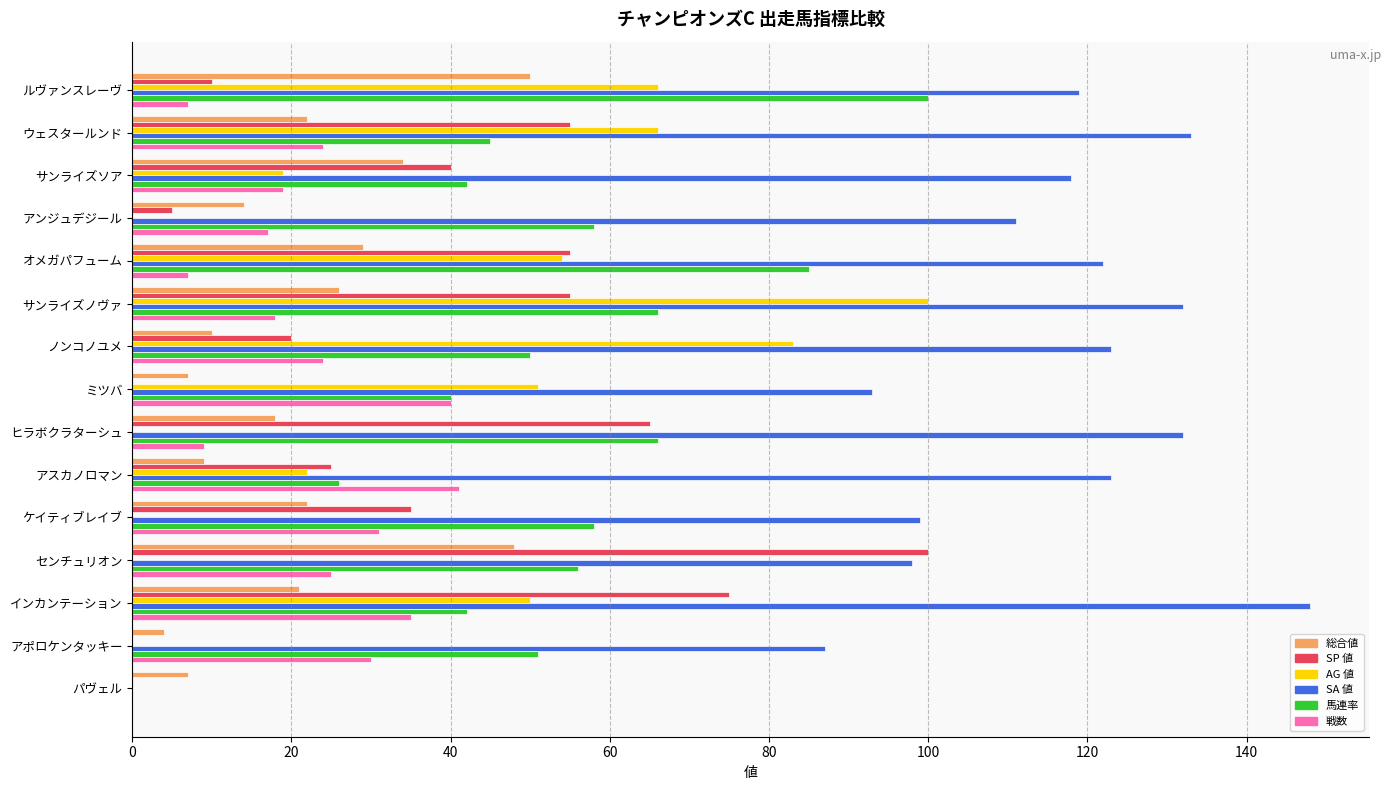

The 総合値 series shows 46 at オメガパフューム. True or false?

False